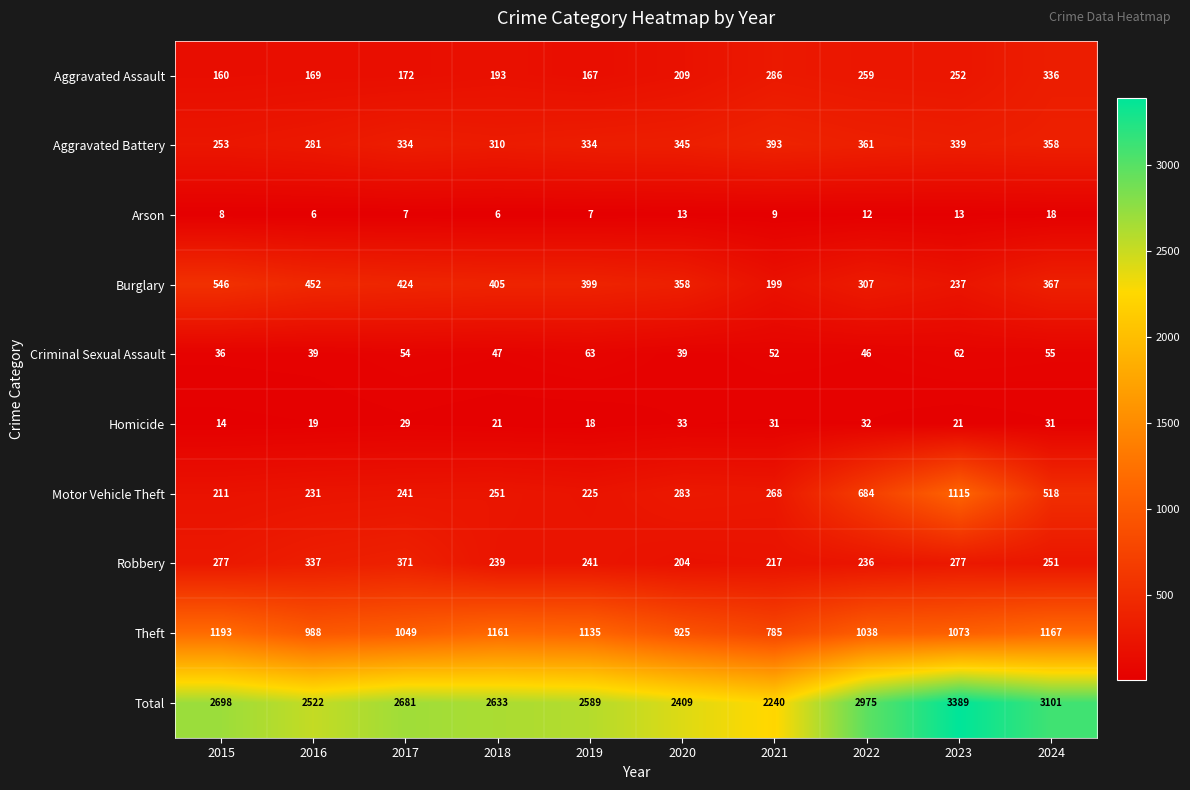

Is it true that Aggravated Assault equals 37 at 2016?

False